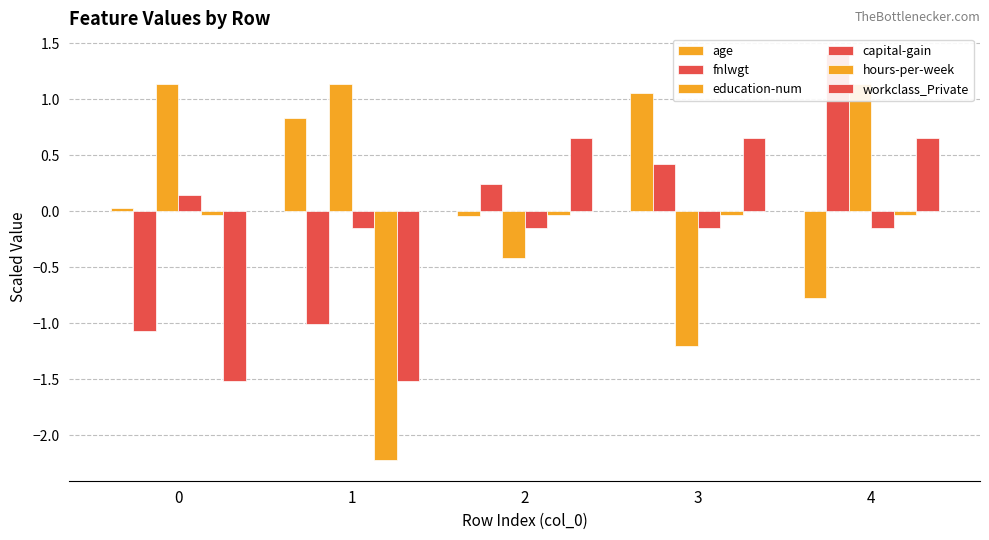

Rank the categories by hours-per-week value from highest to lowest.

0, 2, 3, 4, 1